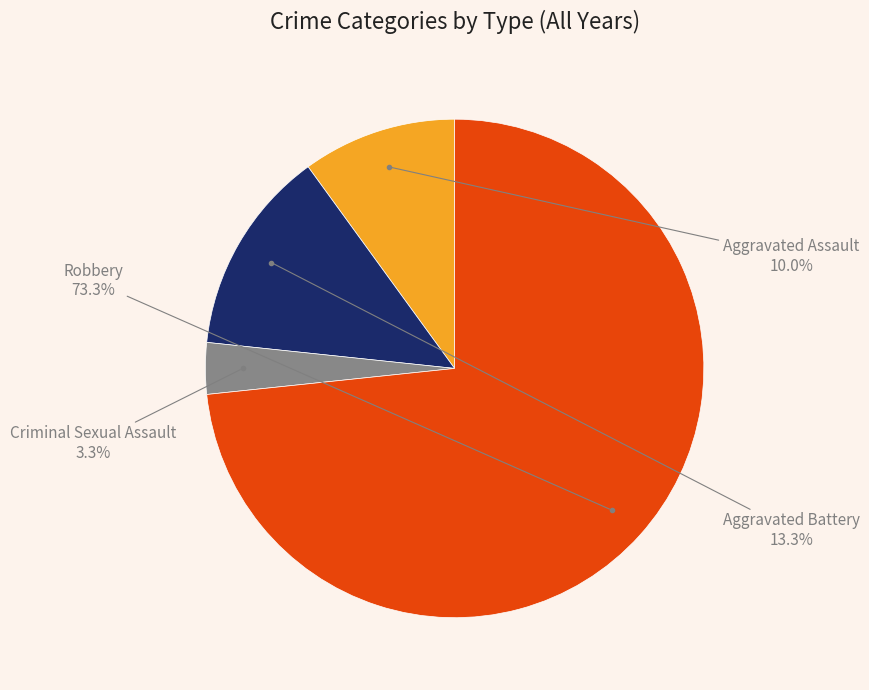

Combined, do Aggravated Assault and Aggravated Battery account for over 50%?

No